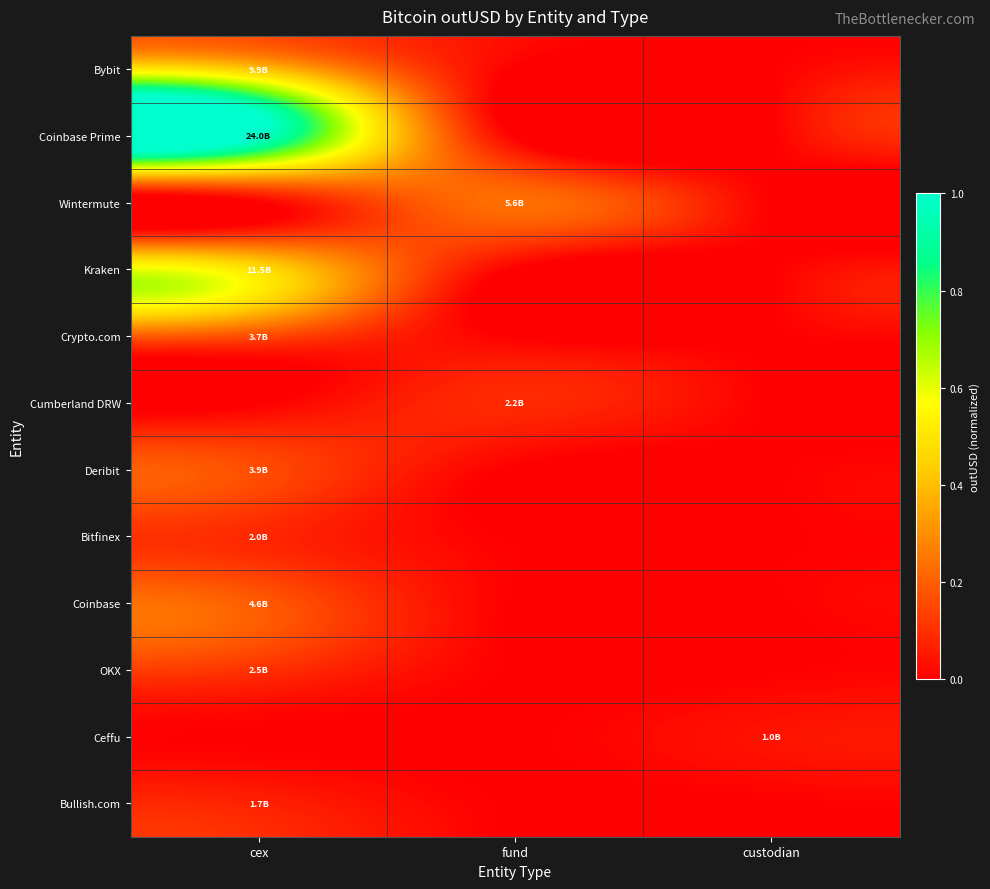

At how many categories does at least one series exceed 0?

3